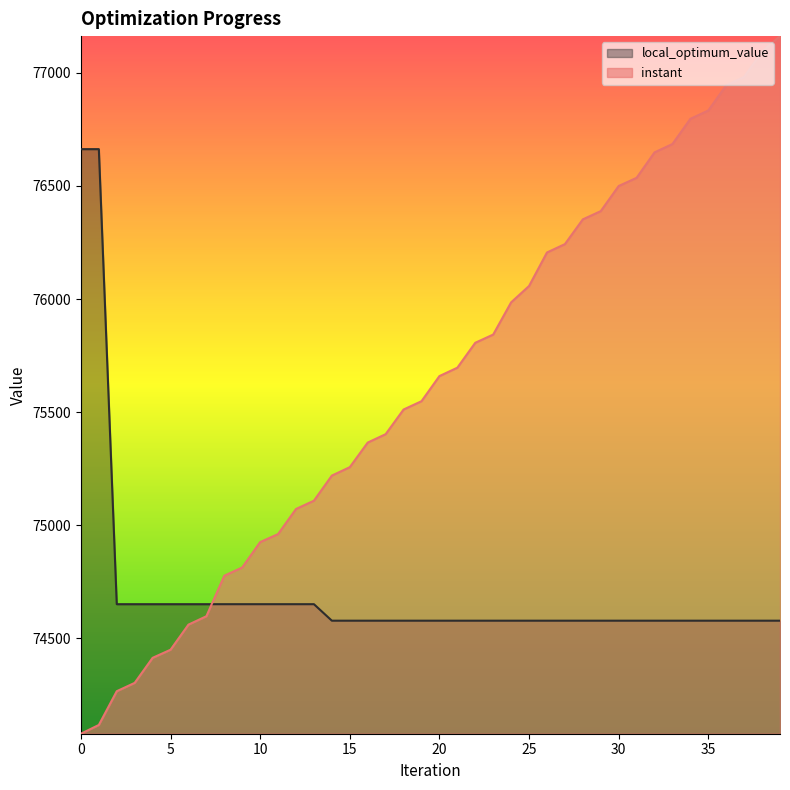

What is the average value of the local_optimum_value series?

74703.2